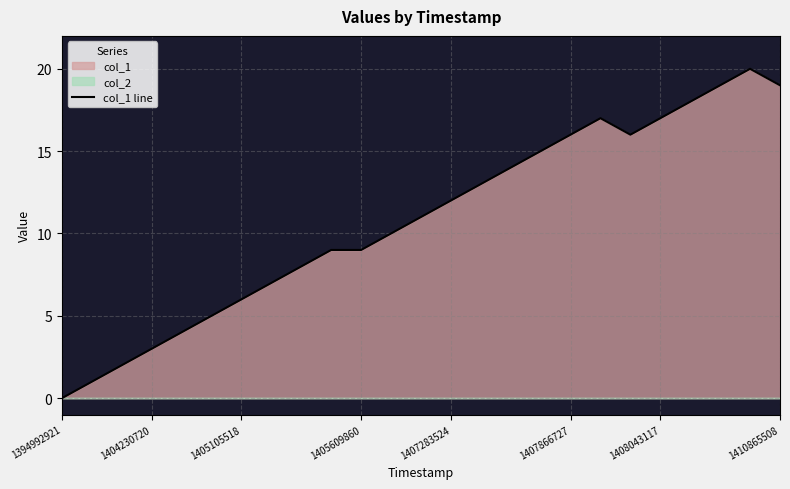

What is the average value?

11